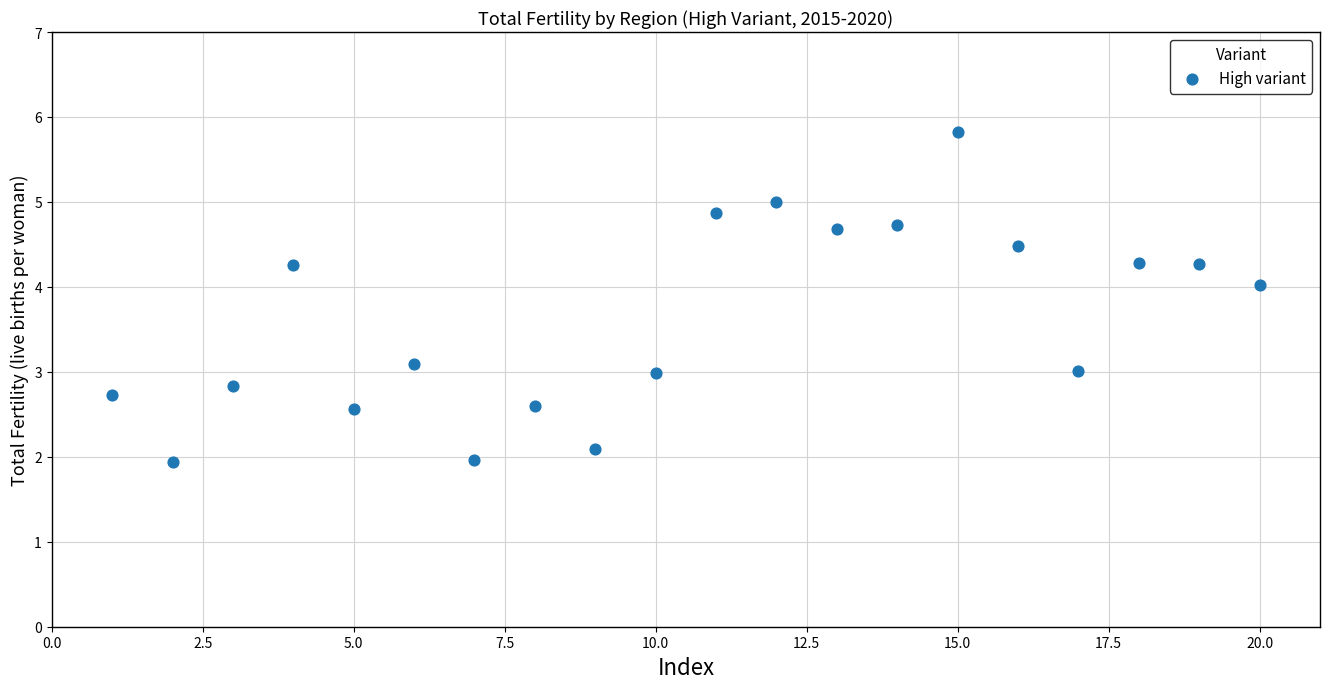

What is the range of X values (max minus min)?

19.0